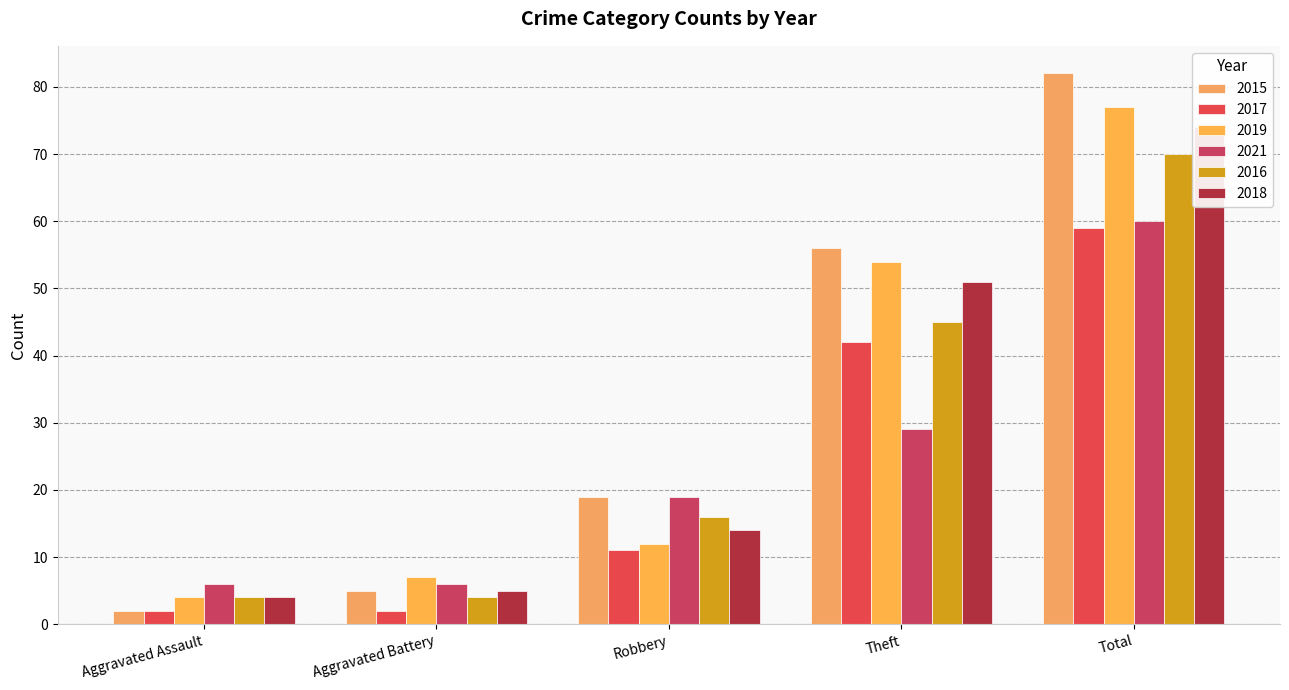

Which label corresponds to the smallest value in the chart?

Aggravated Assault